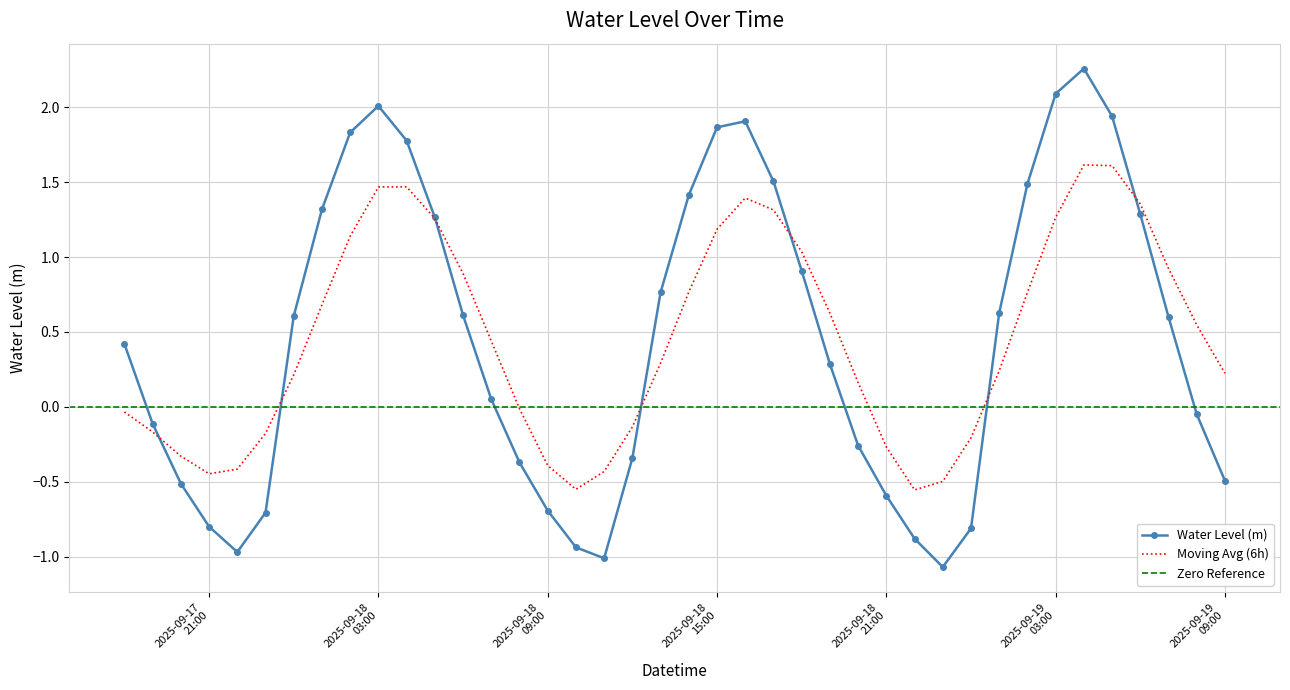

What is the minimum value for Water Level (m)?

-1.1